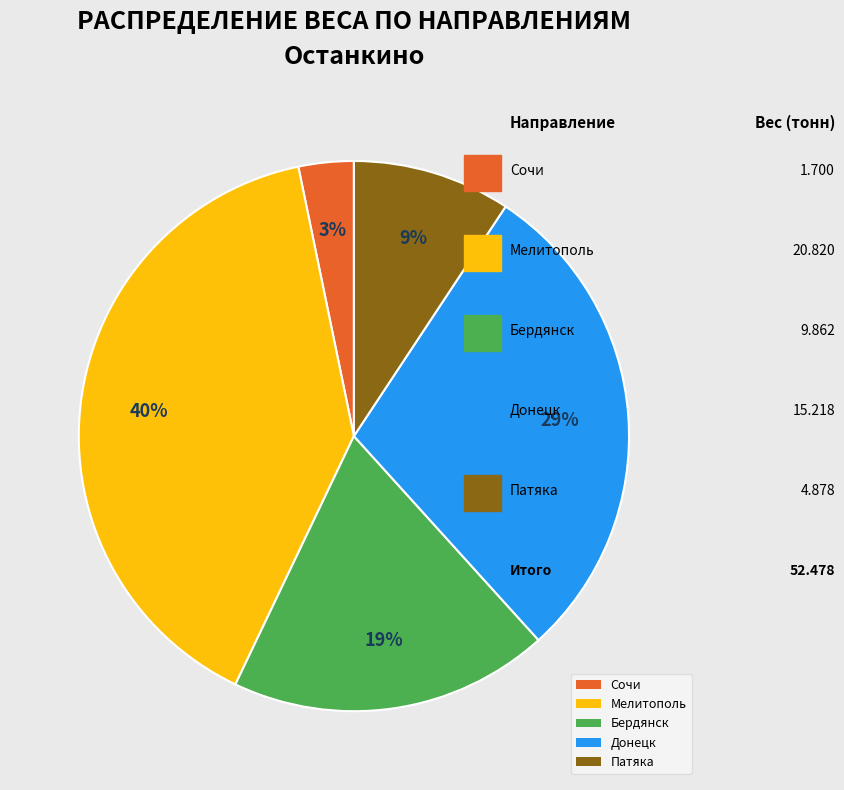

Which slice is the largest?

Мелитополь